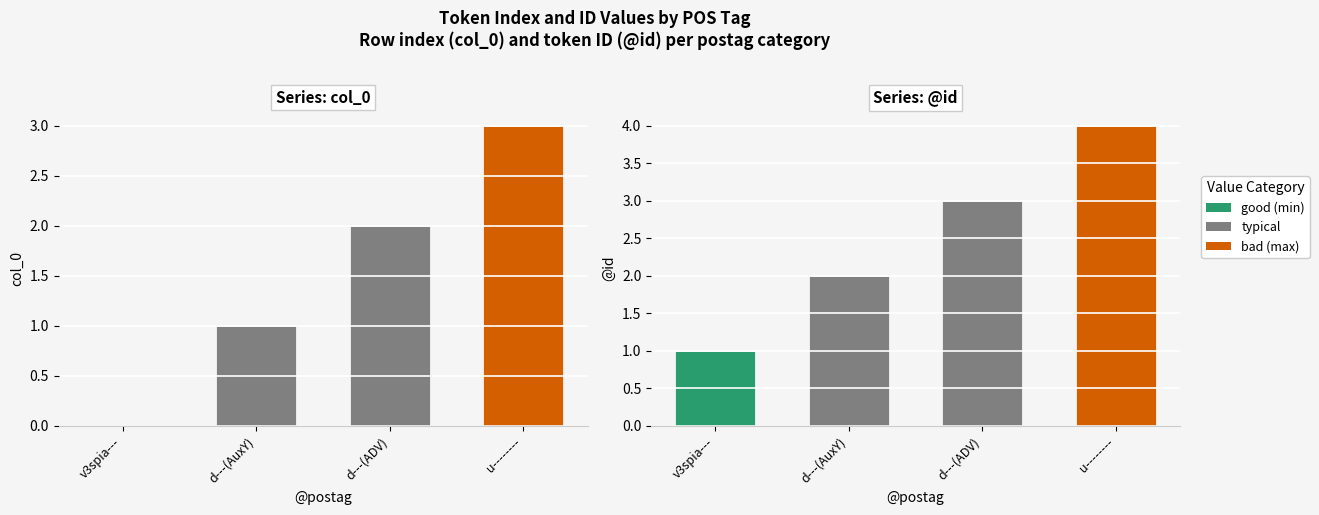

The value of @id at u-------- is 4. True or false?

True